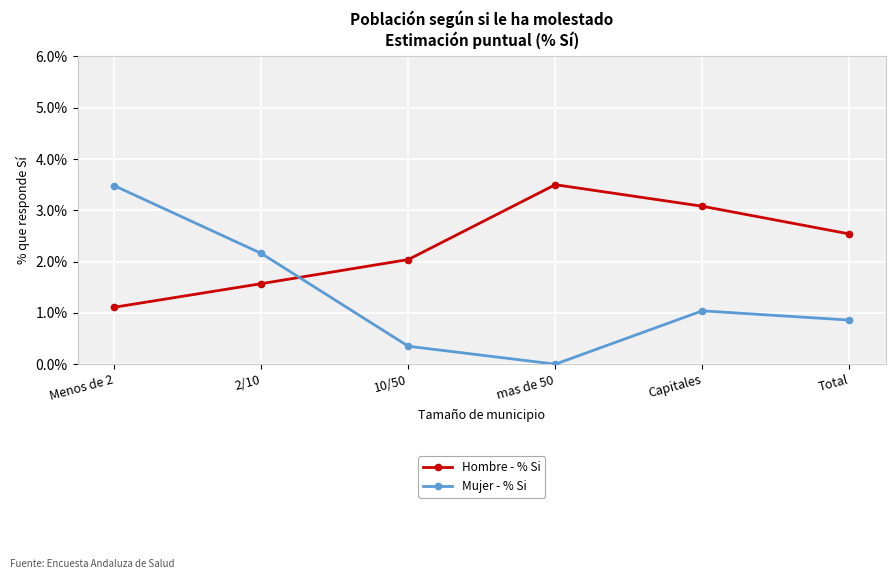

At which category is the sum across all series the highest?

Menos de 2